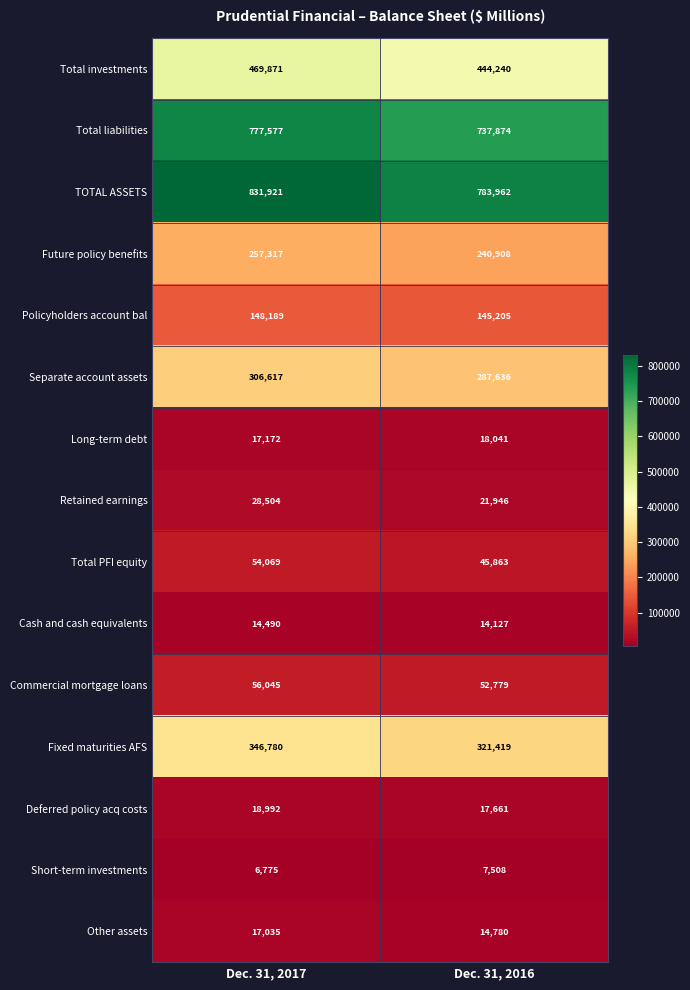

Reading right to left, what are all the values shown in this chart?

Total investments: Dec. 31, 2016=444240	Dec. 31, 2017=469871
Total liabilities: Dec. 31, 2016=737874	Dec. 31, 2017=777577
TOTAL ASSETS: Dec. 31, 2016=783962	Dec. 31, 2017=831921
Future policy benefits: Dec. 31, 2016=240908	Dec. 31, 2017=257317
Policyholders account bal: Dec. 31, 2016=145205	Dec. 31, 2017=148189
Separate account assets: Dec. 31, 2016=287636	Dec. 31, 2017=306617
Long-term debt: Dec. 31, 2016=18041	Dec. 31, 2017=17172
Retained earnings: Dec. 31, 2016=21946	Dec. 31, 2017=28504
Total PFI equity: Dec. 31, 2016=45863	Dec. 31, 2017=54069
Cash and cash equivalents: Dec. 31, 2016=14127	Dec. 31, 2017=14490
Commercial mortgage loans: Dec. 31, 2016=52779	Dec. 31, 2017=56045
Fixed maturities AFS: Dec. 31, 2016=321419	Dec. 31, 2017=346780
Deferred policy acq costs: Dec. 31, 2016=17661	Dec. 31, 2017=18992
Short-term investments: Dec. 31, 2016=7508	Dec. 31, 2017=6775
Other assets: Dec. 31, 2016=14780	Dec. 31, 2017=17035